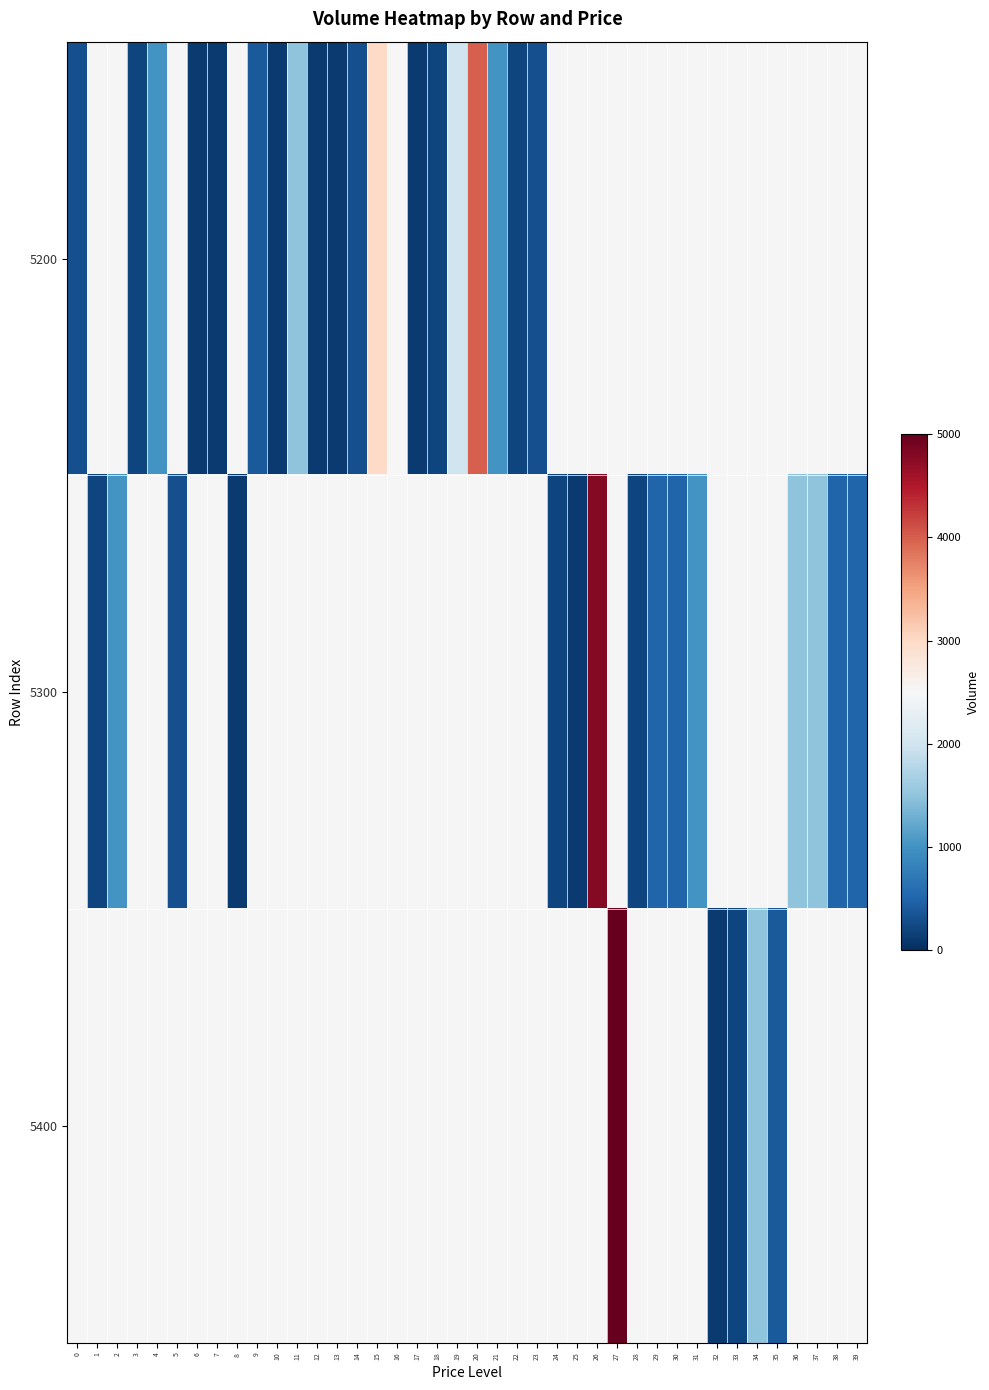

At how many categories does at least one series exceed 385?

20